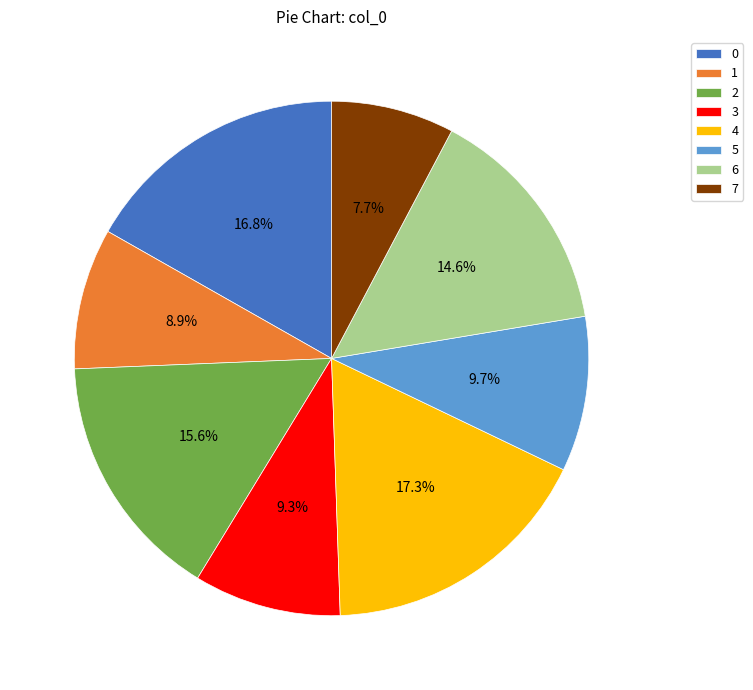

Count the number of slices in the pie.

8